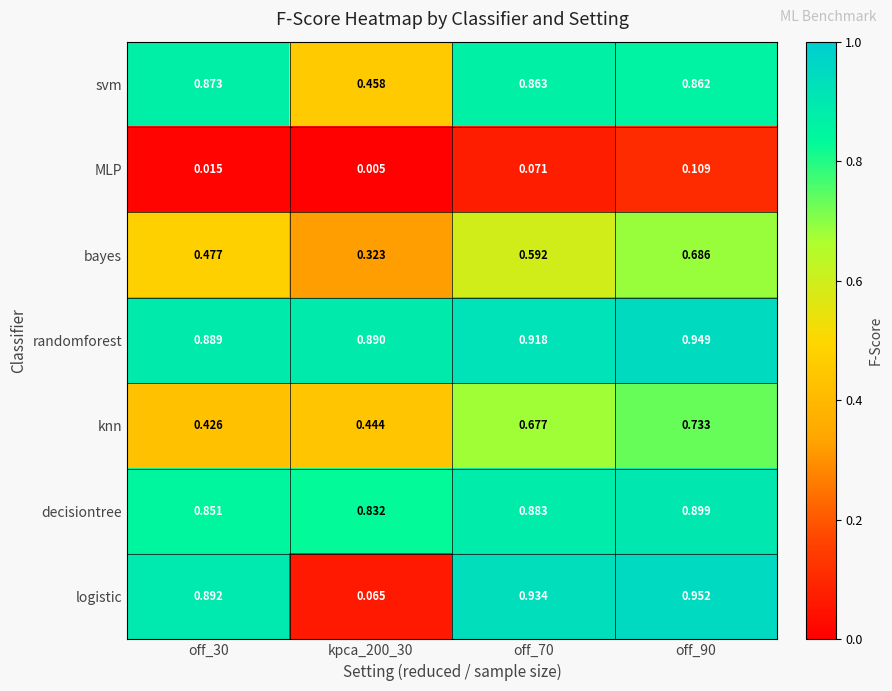

Between kpca_200_30 and off_90, which series saw the biggest shift?

logistic